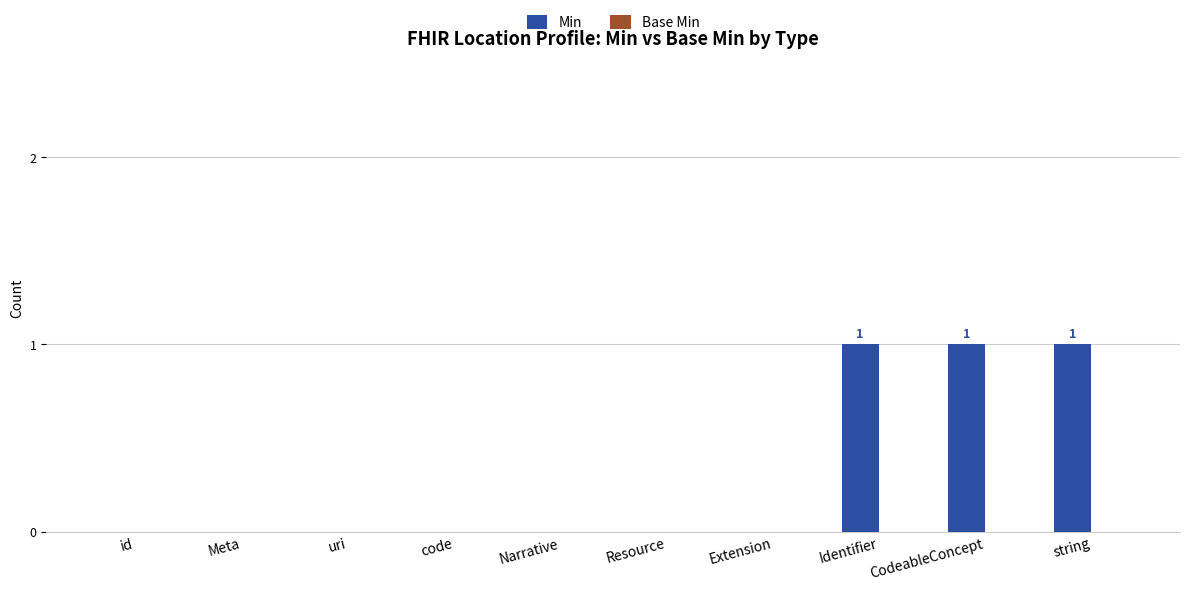

The value at Resource is 0. True or false?

True